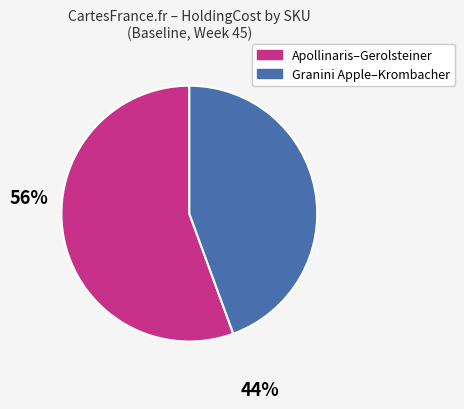

Does any single category account for the majority?

Yes